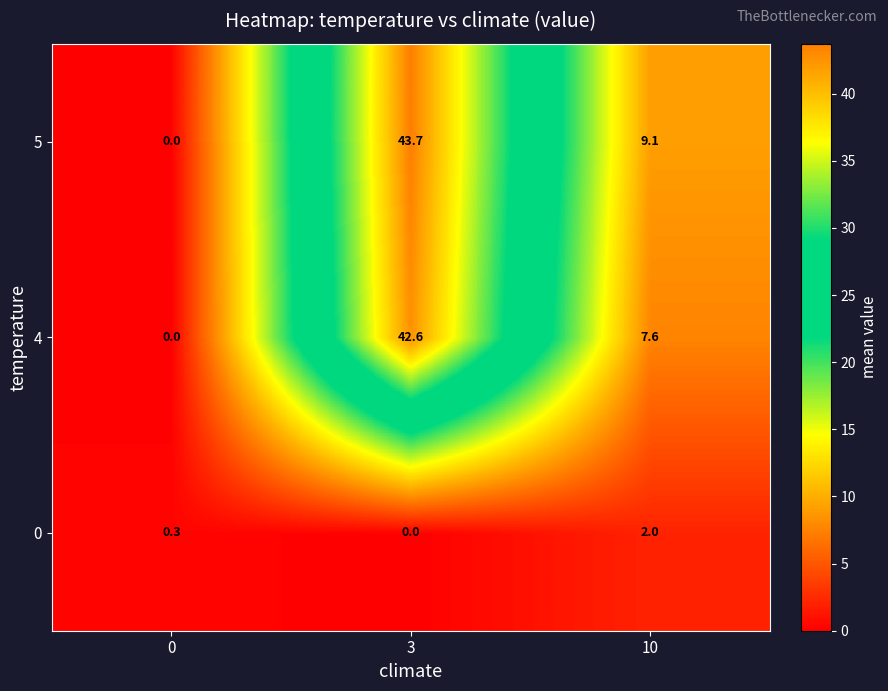

What is the total value across all series at 10?

18.7